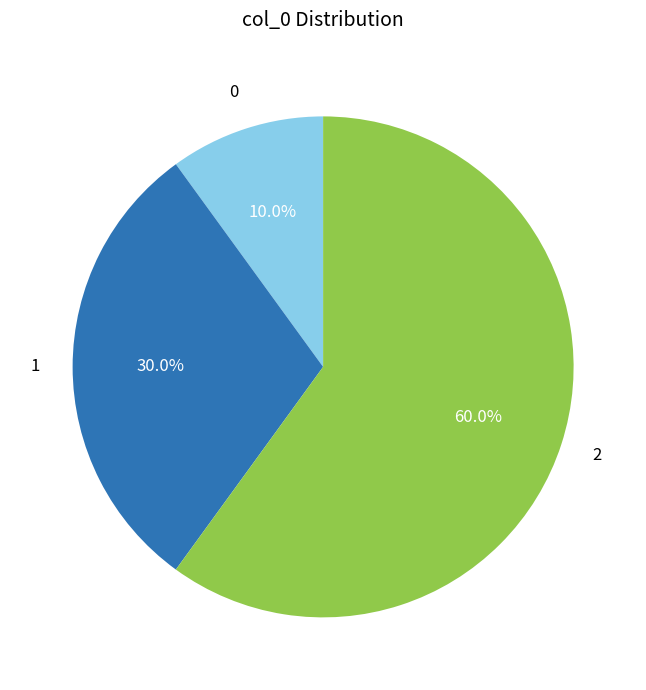

To the nearest percent, what is the combined percentage of 0 and 1?

40%